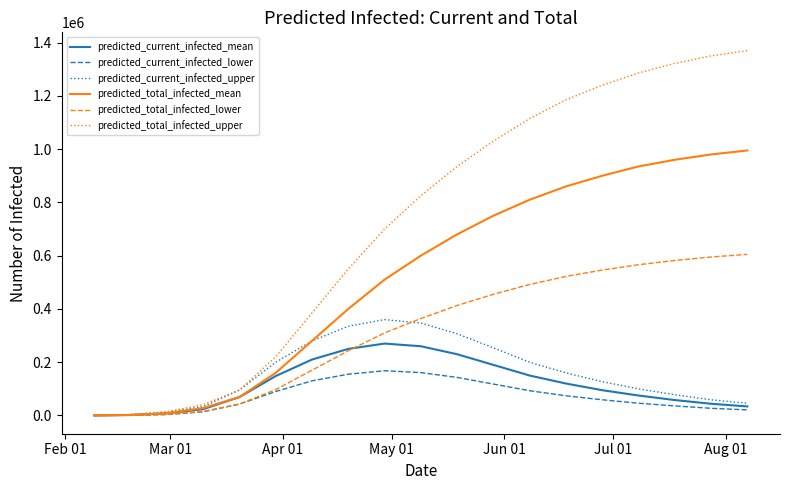

What is the smallest value displayed?

50